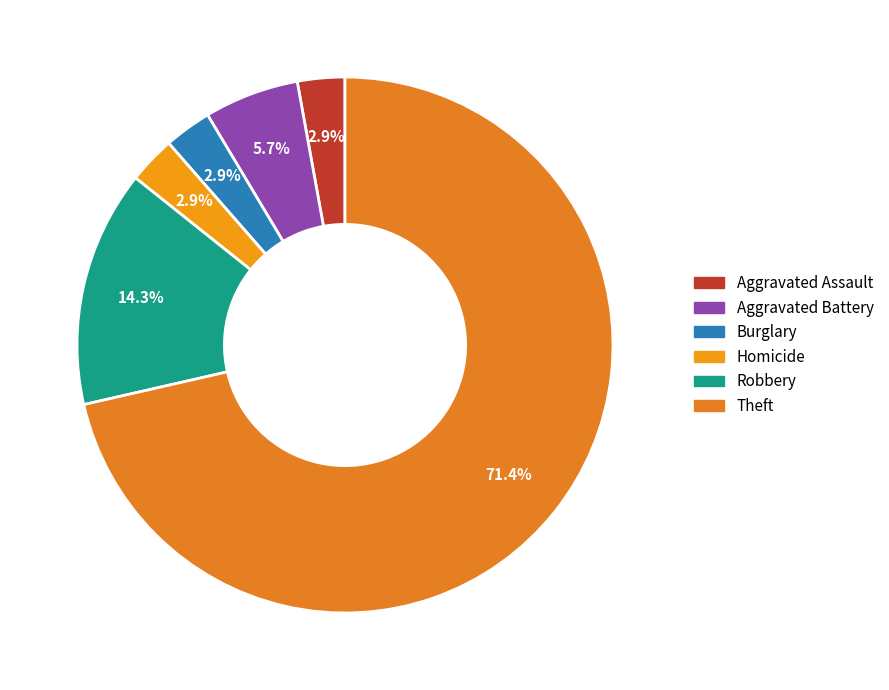

Count the number of slices in the pie.

6